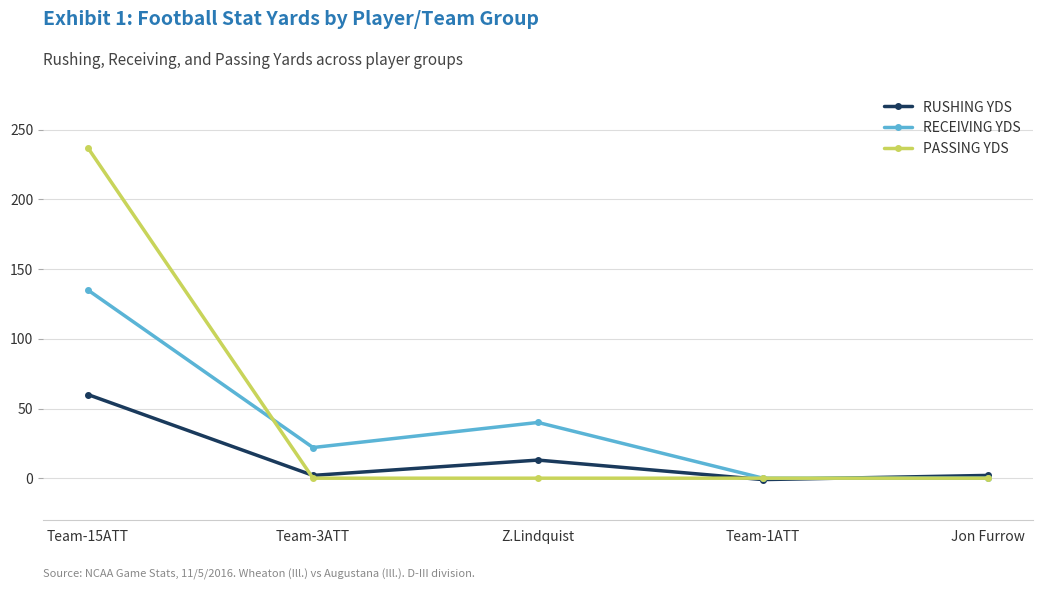

True or false: PASSING YDS has a value of 237 at Team-15ATT.

True